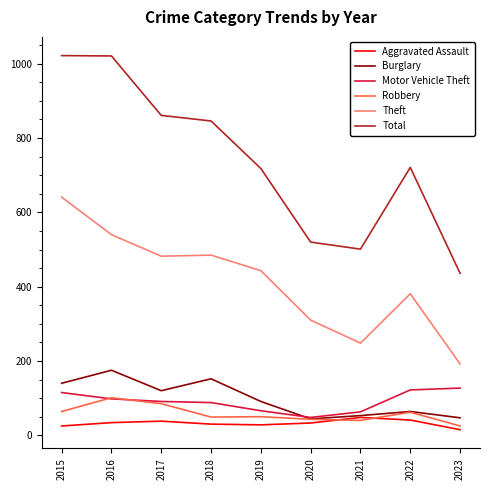

Does the chart have visible grid lines?

No